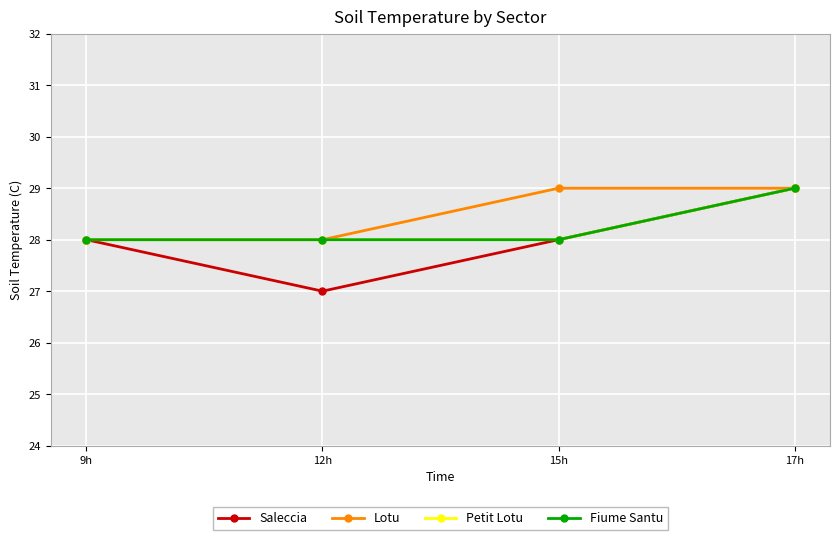

Which label corresponds to the largest value in the chart?

17h